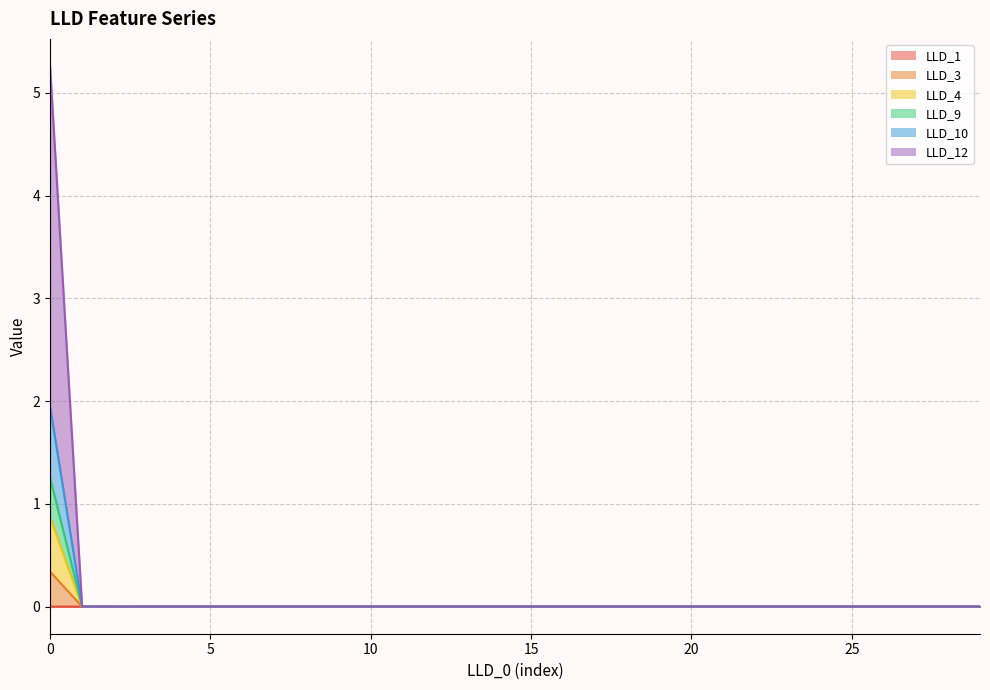

How many data points does each series have?

30